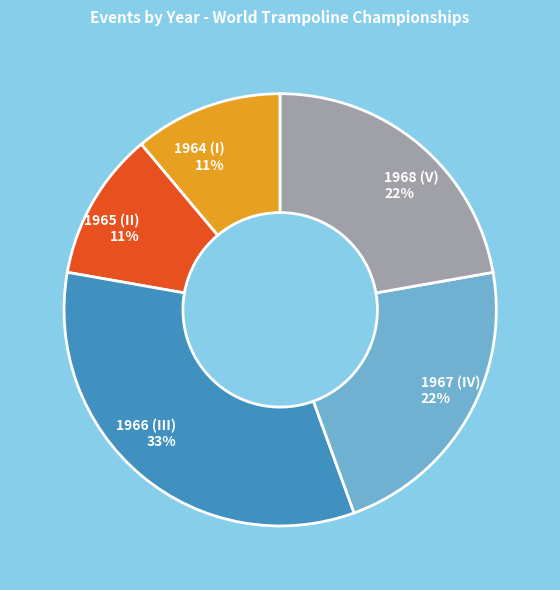

True or false: 1964 (I) accounts for 11% of the total.

True